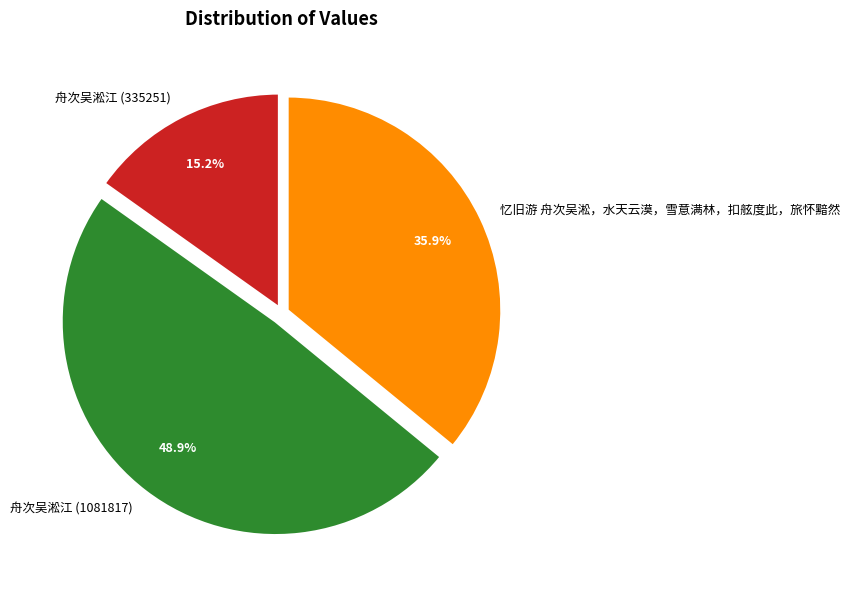

Which category has the biggest portion of the pie?

舟次吴淞江 (1081817)